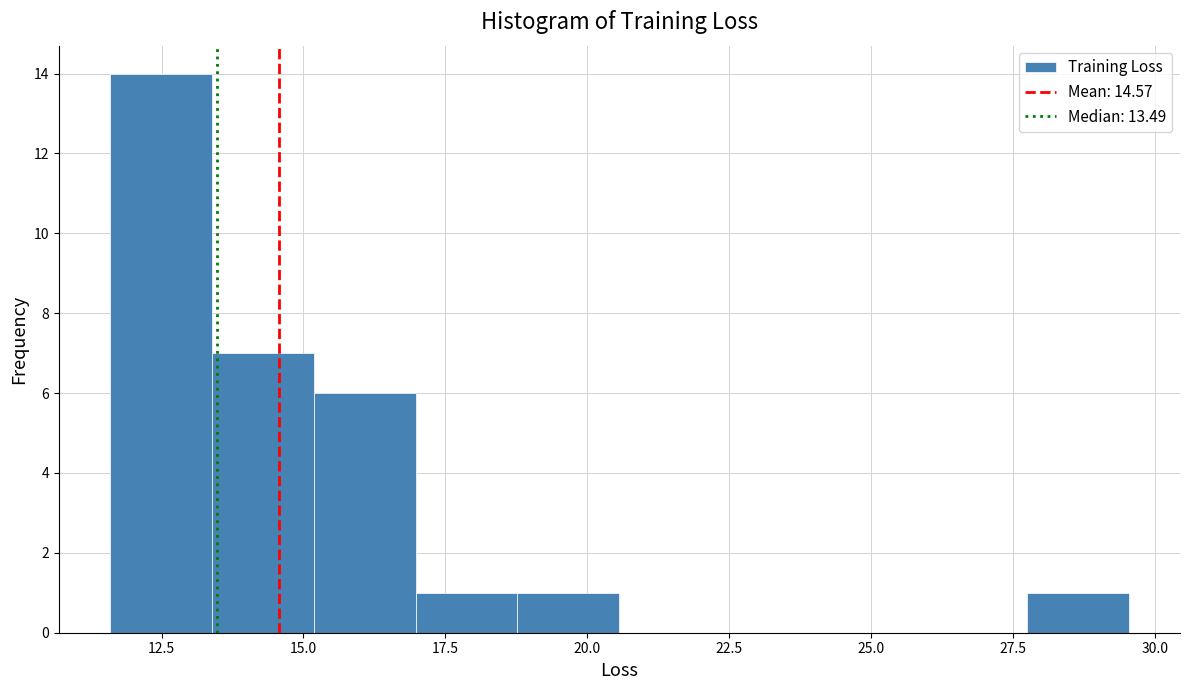

Read against the x-axis, roughly where is the centre of the tallest bar?

12.5